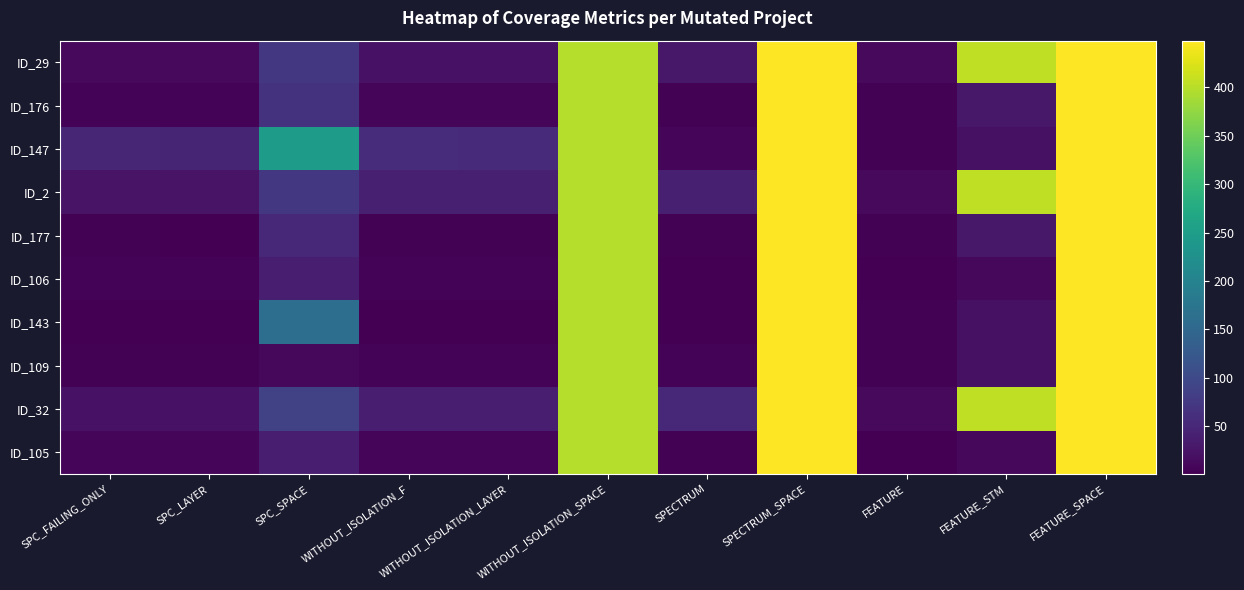

List the series in order of their peak value, lowest first.

ID_29, ID_176, ID_147, ID_2, ID_177, ID_106, ID_143, ID_109, ID_32, ID_105